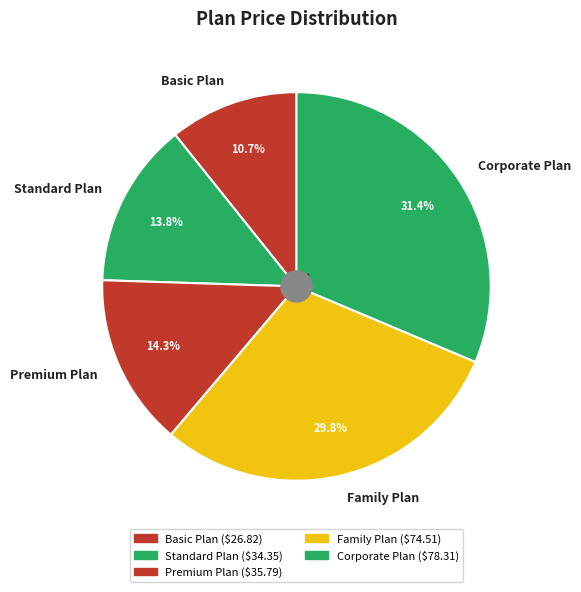

Which has a higher value, Standard Plan or Basic Plan?

Standard Plan